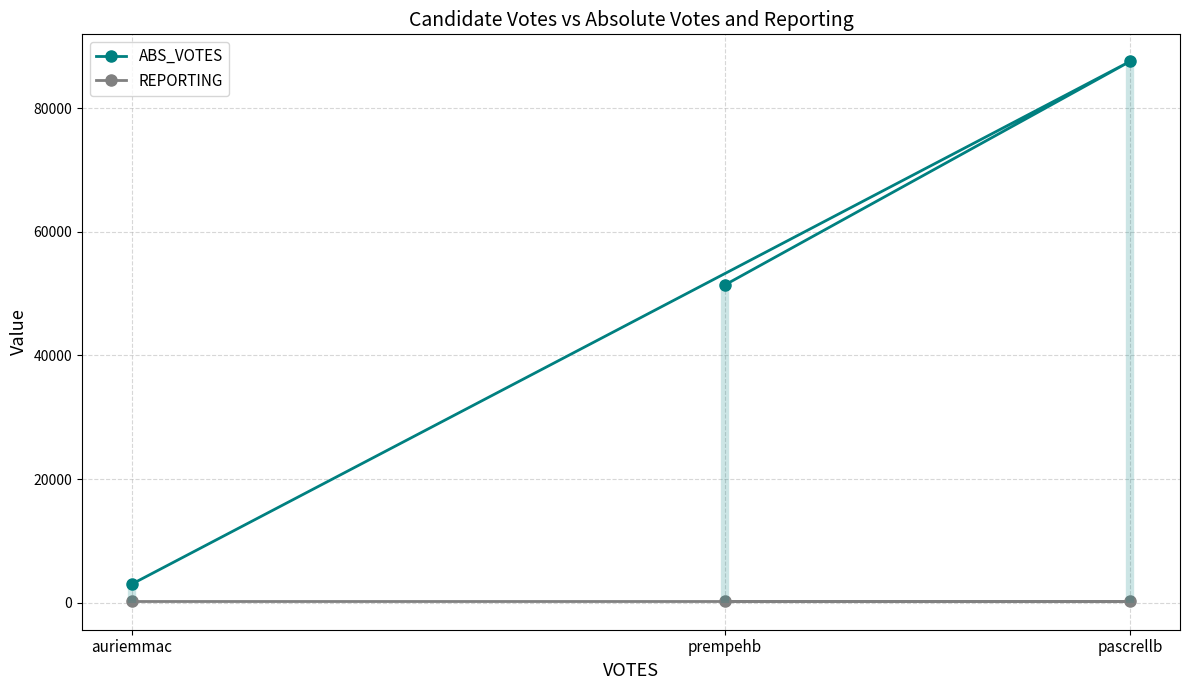

Which series has the widest spread of values?

ABS_VOTES